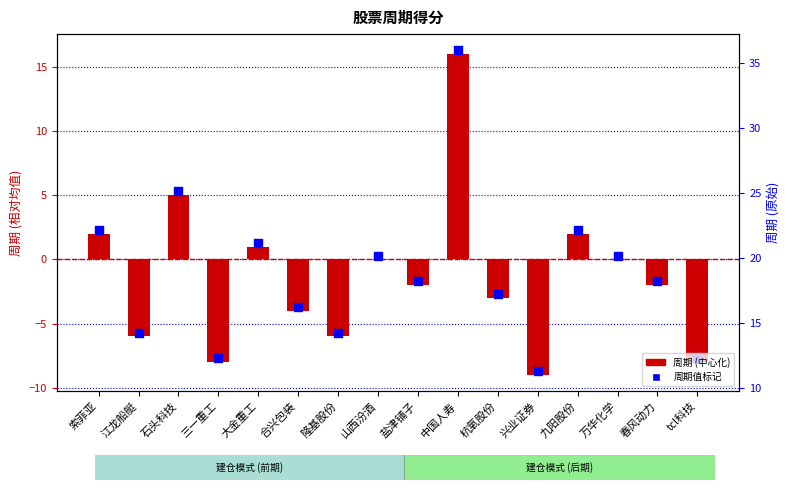

Which series reaches the minimum Y coordinate?

周期 (中心化)